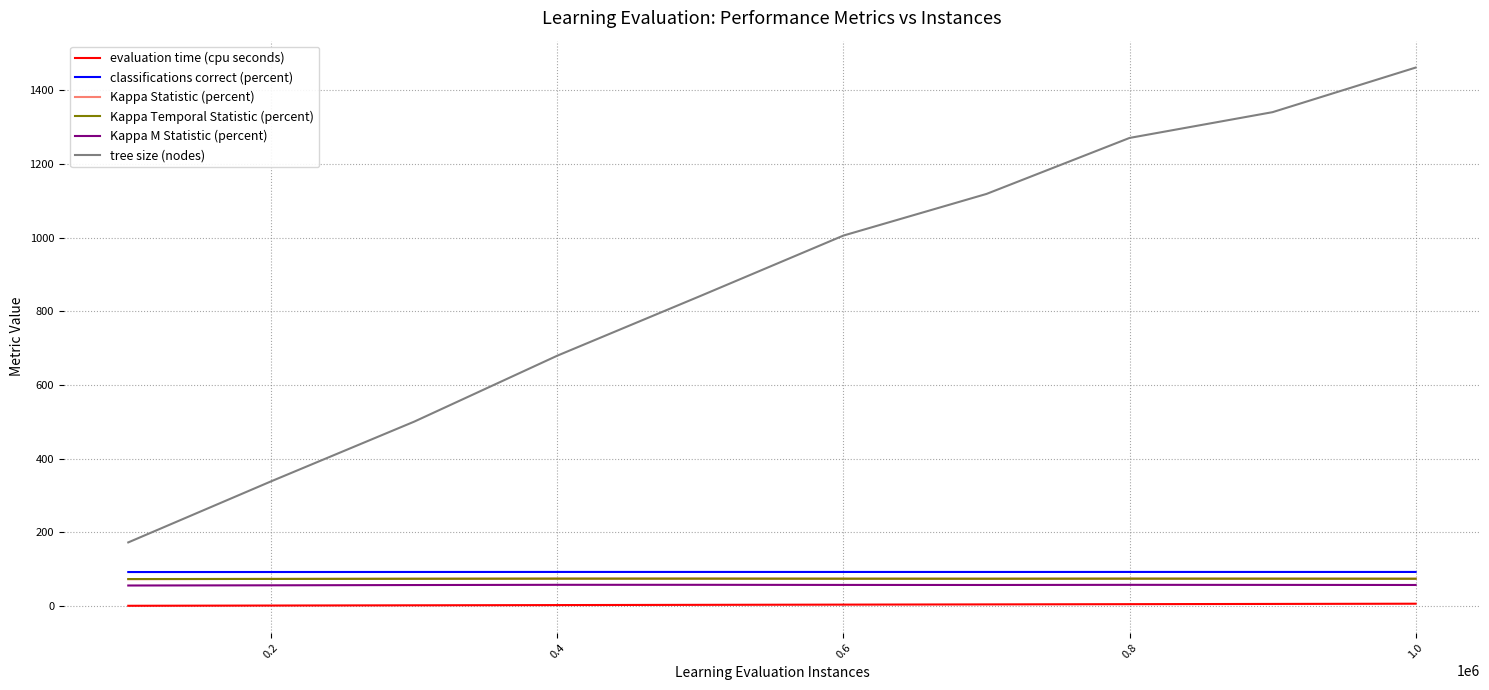

What is the maximum value shown in the chart?

1462.0